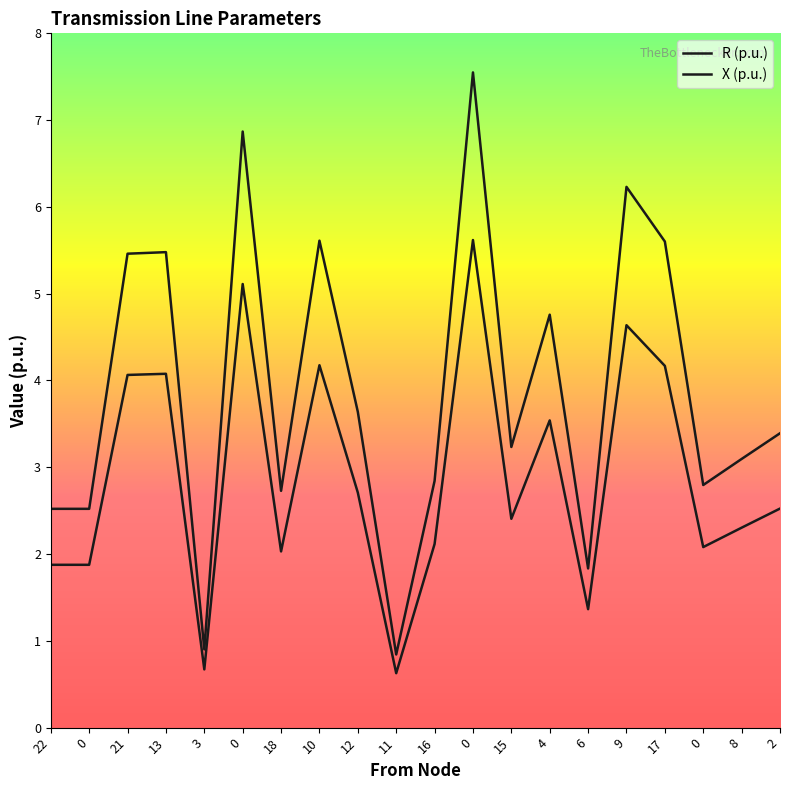

Does the chart have visible grid lines?

No